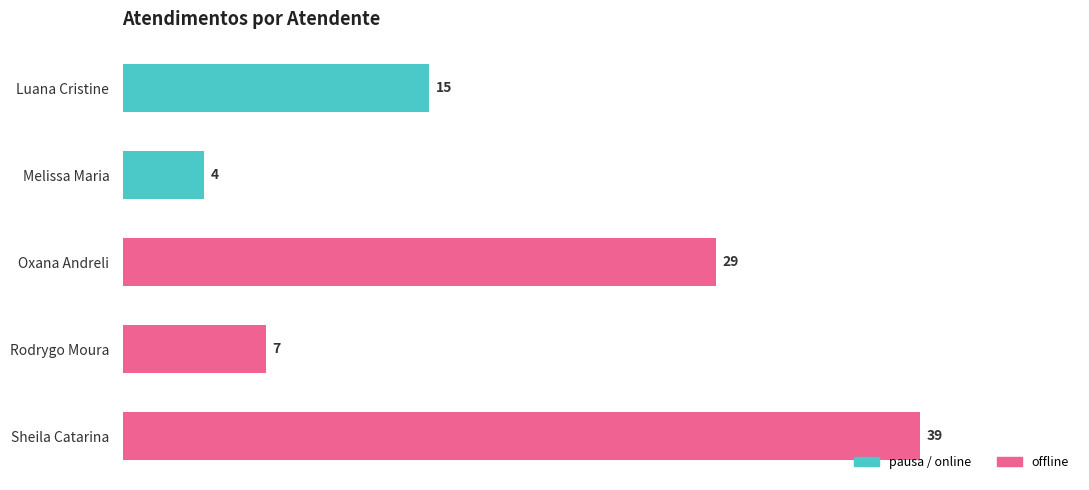

How many bars are there in total?

5